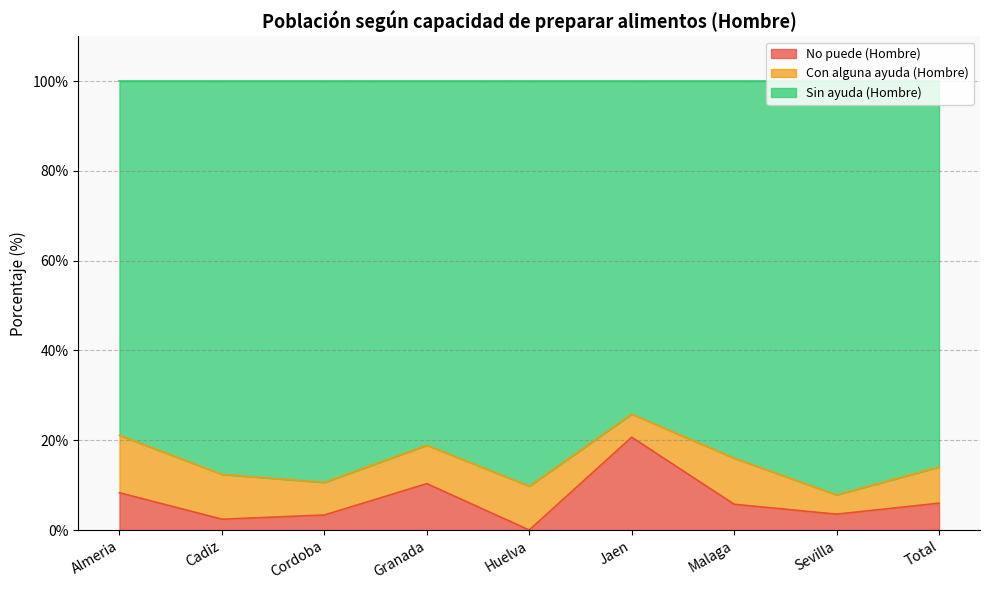

True or false: No puede (Hombre) and Sin ayuda (Hombre) cross at least once.

False